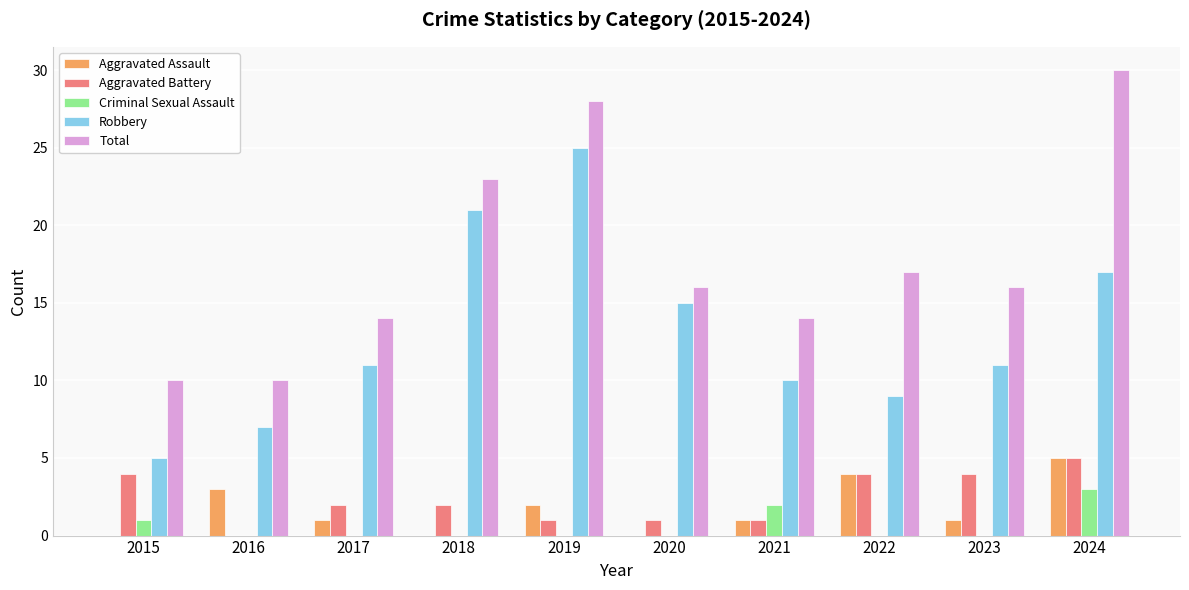

The value of Total at 2021 is 14. True or false?

True